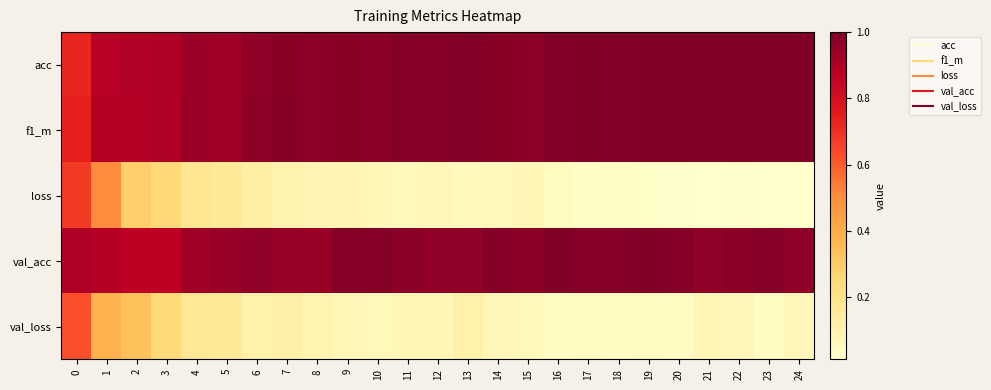

Reading left to right, what are all the values shown in this chart?

acc: 0=0.7	1=0.9	2=0.9	3=0.9	4=0.9	5=0.9	6=1.0	7=1.0	8=1.0	9=1.0	10=1.0	11=1.0	12=1.0	13=1.0	14=1.0	15=1.0	16=1.0	17=1.0	18=1.0	19=1.0	20=1.0	21=1.0	22=1.0	23=1.0	24=1.0
f1_m: 0=0.7	1=0.9	2=0.9	3=0.9	4=0.9	5=0.9	6=1.0	7=1.0	8=1.0	9=1.0	10=1.0	11=1.0	12=1.0	13=1.0	14=1.0	15=1.0	16=1.0	17=1.0	18=1.0	19=1.0	20=1.0	21=1.0	22=1.0	23=1.0	24=1.0
loss: 0=0.7	1=0.5	2=0.3	3=0.3	4=0.2	5=0.2	6=0.1	7=0.1	8=0.1	9=0.1	10=0.1	11=0.1	12=0.1	13=0.1	14=0.1	15=0.1	16=0.0	17=0.0	18=0.0	19=0.0	20=0.0	21=0.0	22=0.0	23=0.0	24=0.0
val_acc: 0=0.9	1=0.9	2=0.9	3=0.9	4=0.9	5=0.9	6=1.0	7=0.9	8=0.9	9=1.0	10=1.0	11=1.0	12=1.0	13=1.0	14=1.0	15=1.0	16=1.0	17=1.0	18=1.0	19=1.0	20=1.0	21=1.0	22=1.0	23=1.0	24=1.0
val_loss: 0=0.6	1=0.4	2=0.3	3=0.2	4=0.2	5=0.2	6=0.1	7=0.1	8=0.1	9=0.1	10=0.1	11=0.1	12=0.1	13=0.1	14=0.1	15=0.1	16=0.0	17=0.0	18=0.0	19=0.0	20=0.0	21=0.1	22=0.1	23=0.0	24=0.1